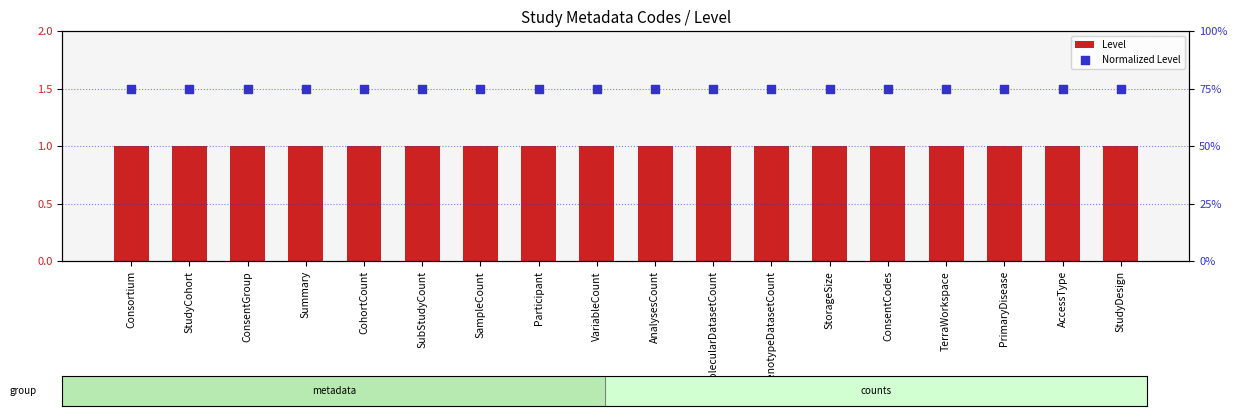

What are all the series names shown in the legend?

Level, Normalized Level